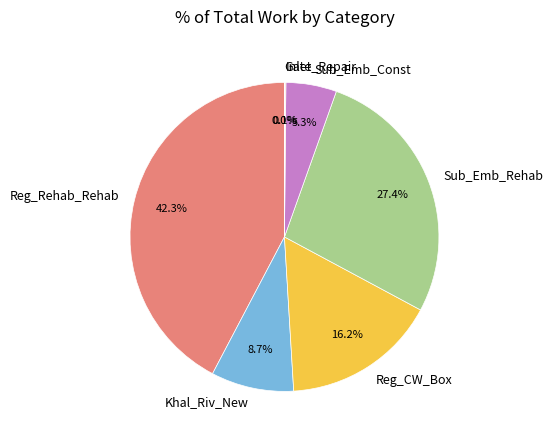

Which slice is the largest?

Reg_Rehab_Rehab